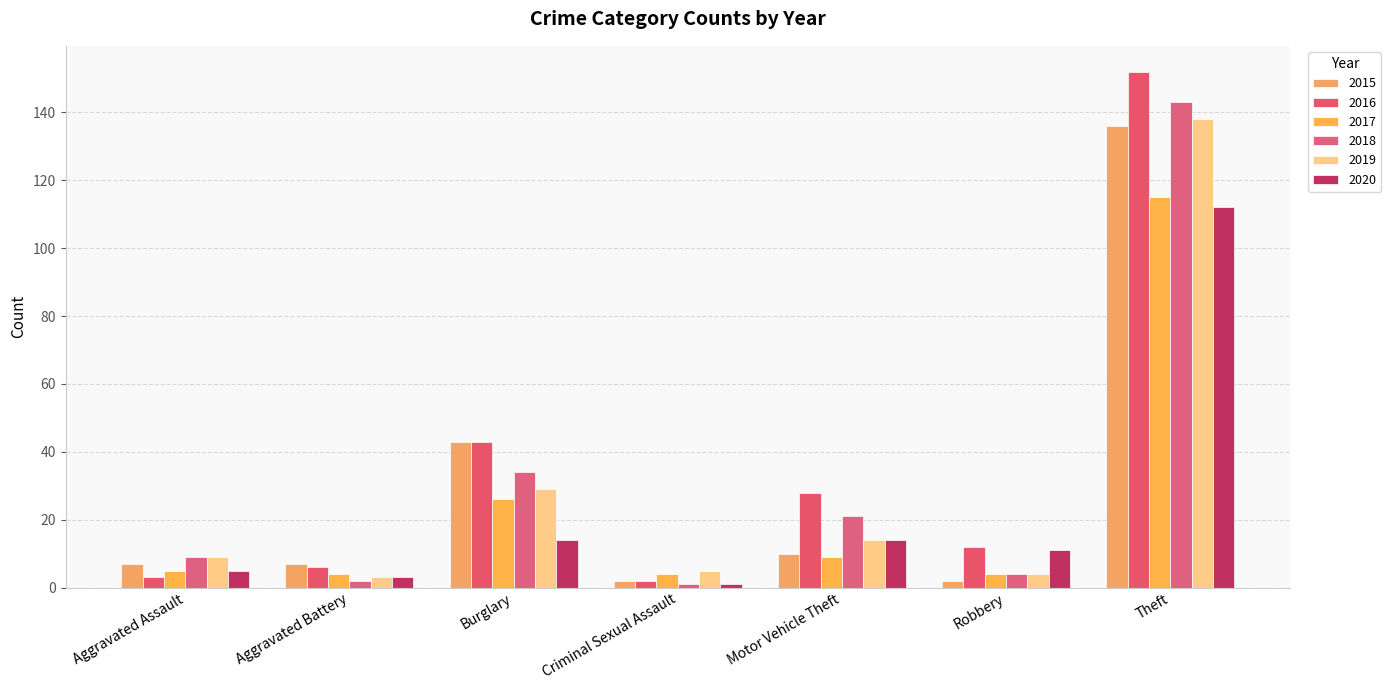

How many data points does each series have?

7